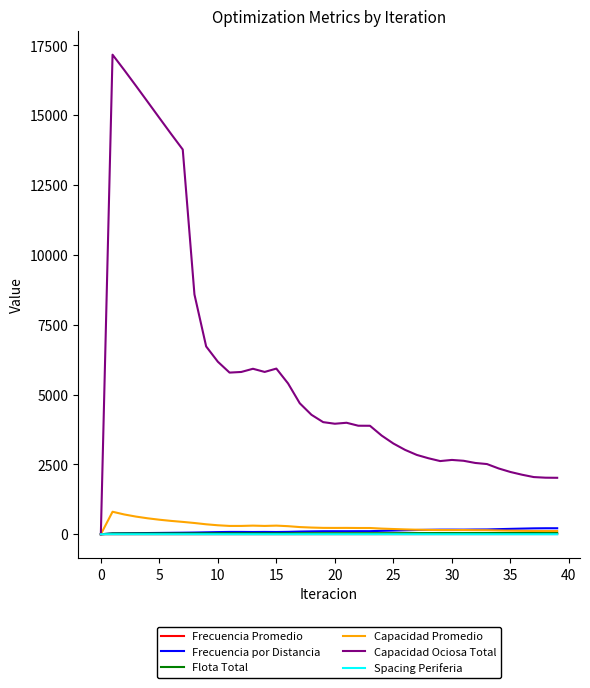

What is the greatest value displayed?

17167.6